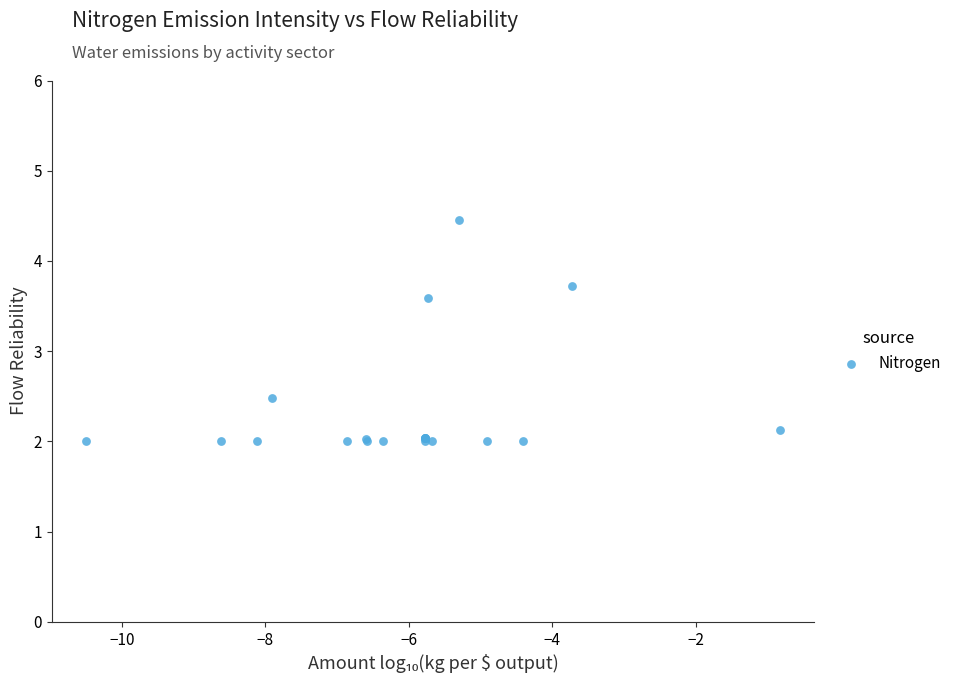

What Y value in the scatter plot is closest to 3?

2.5